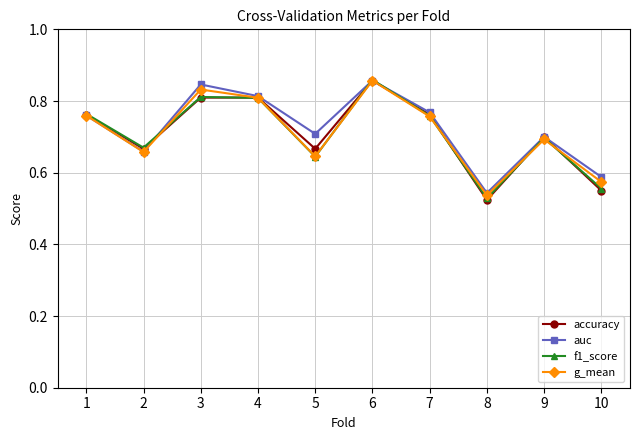

Which series has the largest total across all categories?

auc